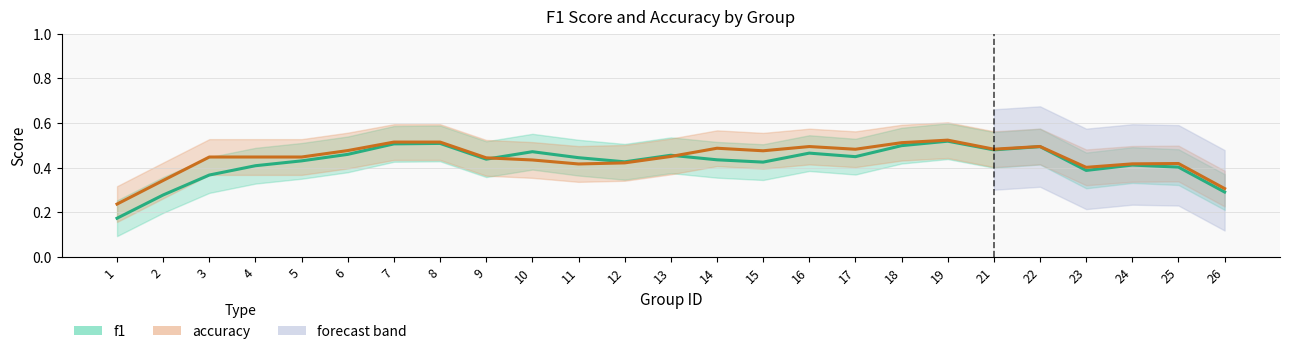

What is the value of the accuracy point at the 14th from the left?

0.5